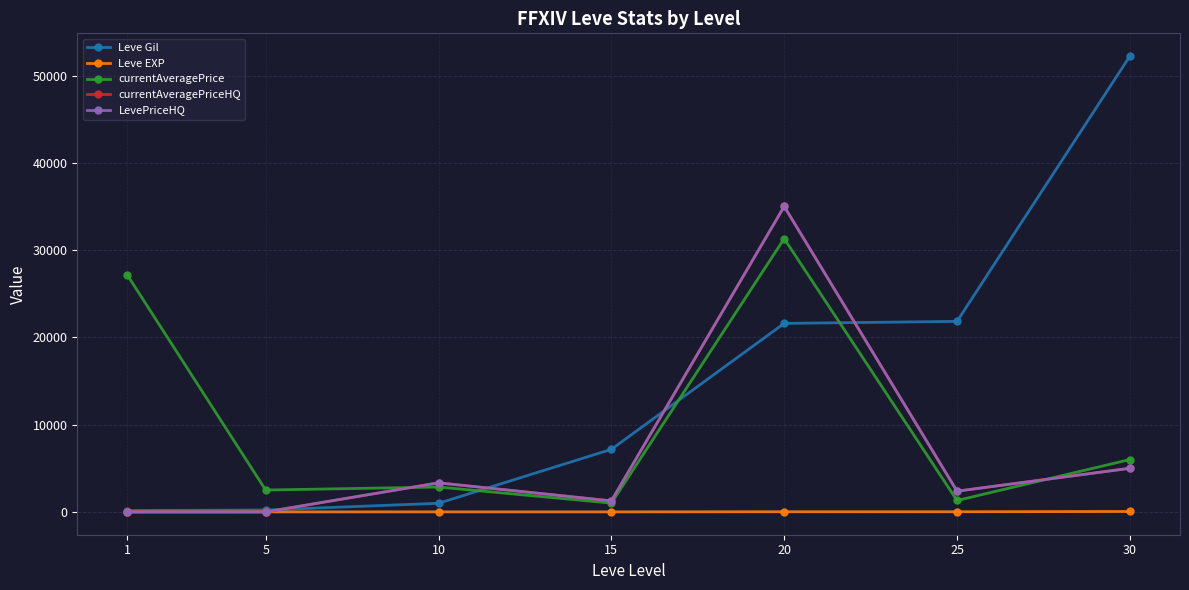

Does the chart display data point markers on the line(s)?

Yes